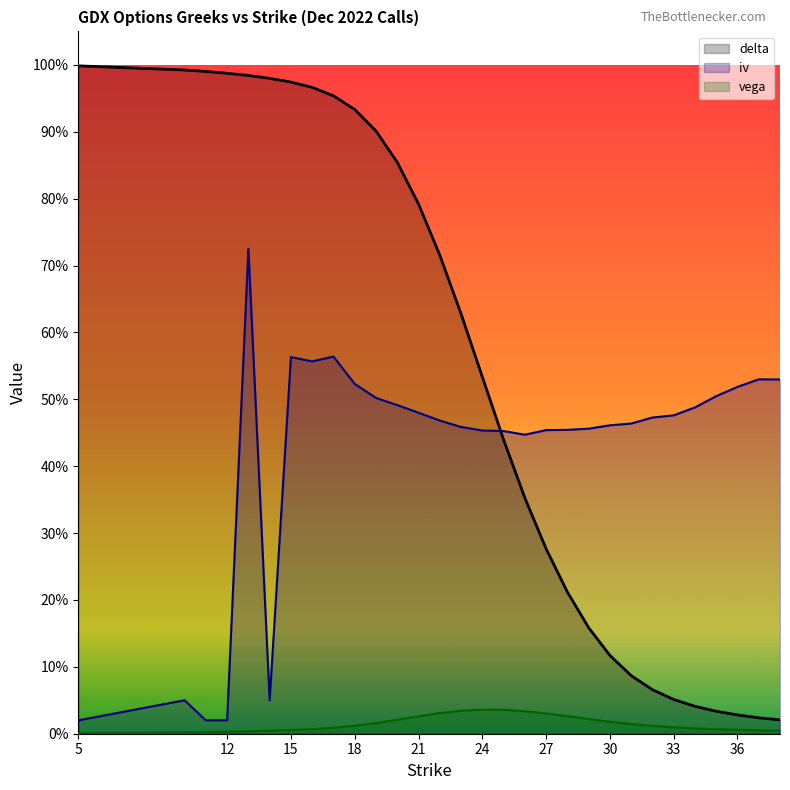

Which series has the largest range (max minus min)?

delta